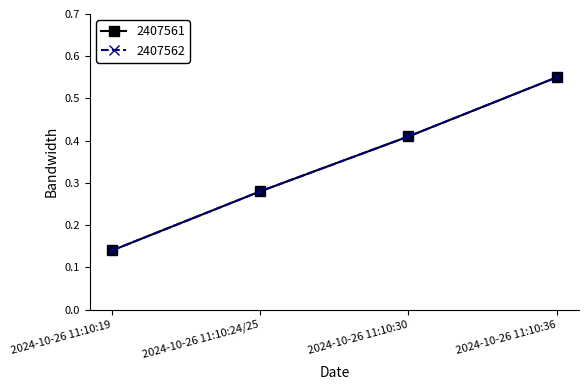

Reading left to right, transcribe all the data shown in this chart.

2407561: 0.1	0.3	0.4	0.6
2407562: 0.1	0.3	0.4	0.6